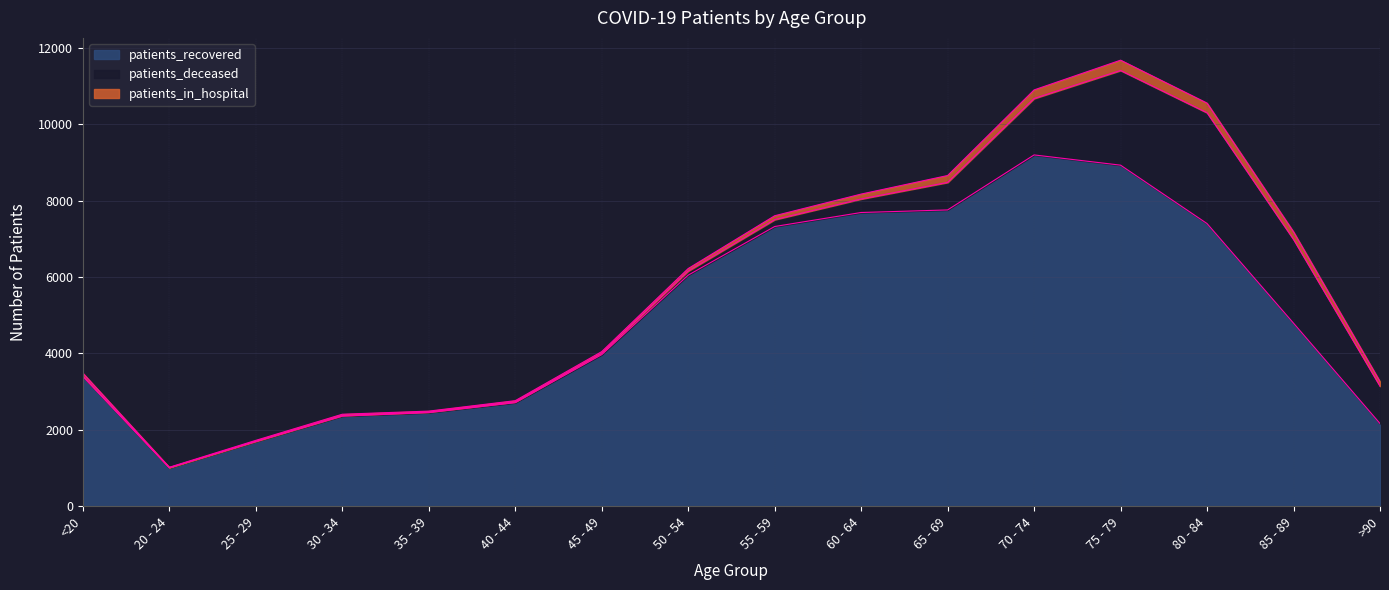

Where is the first local minimum for patients_recovered?

20 - 24